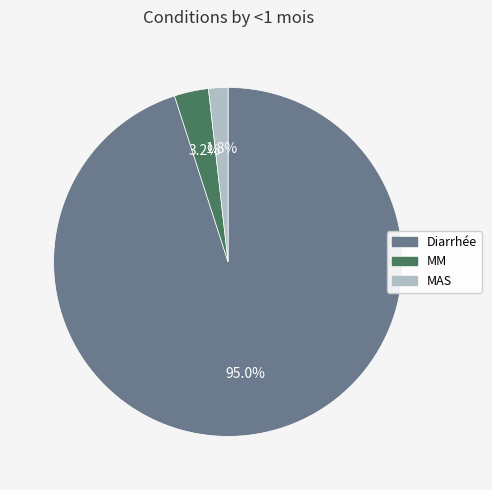

What percentage is the MM slice, to the nearest percent?

3%